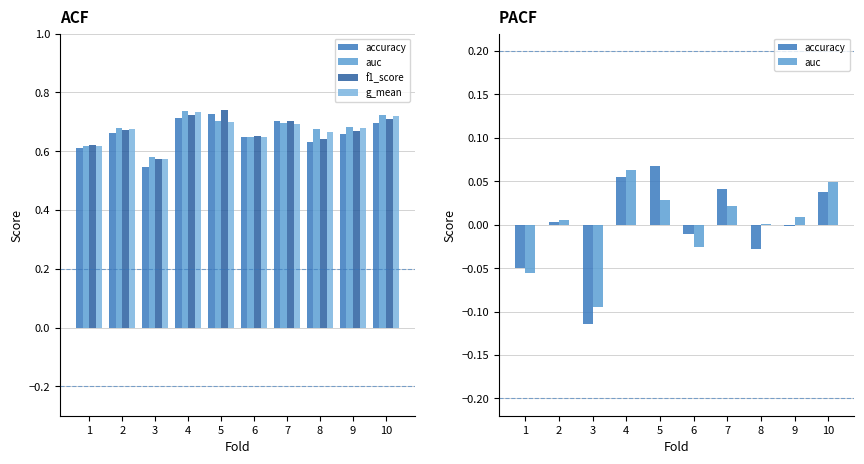

How many data points in auc are above 0?

7